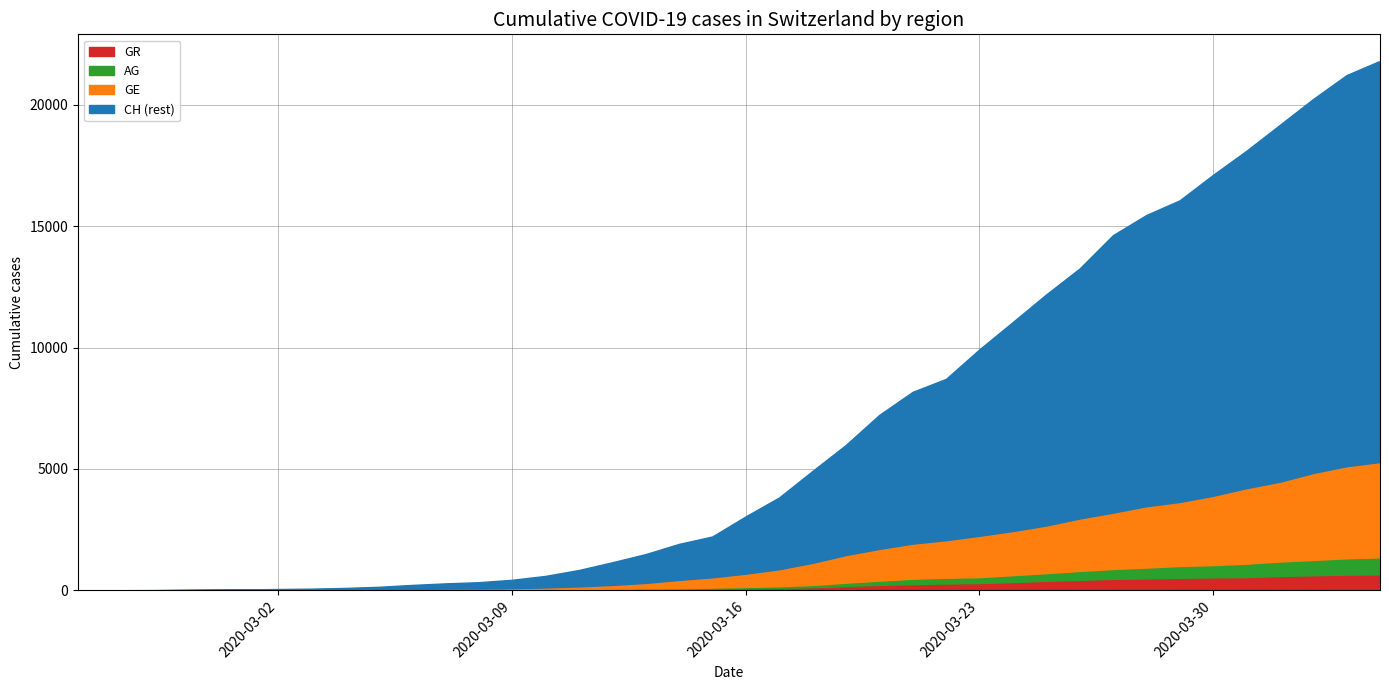

The value of GR at 2020-03-29 is 519. True or false?

True